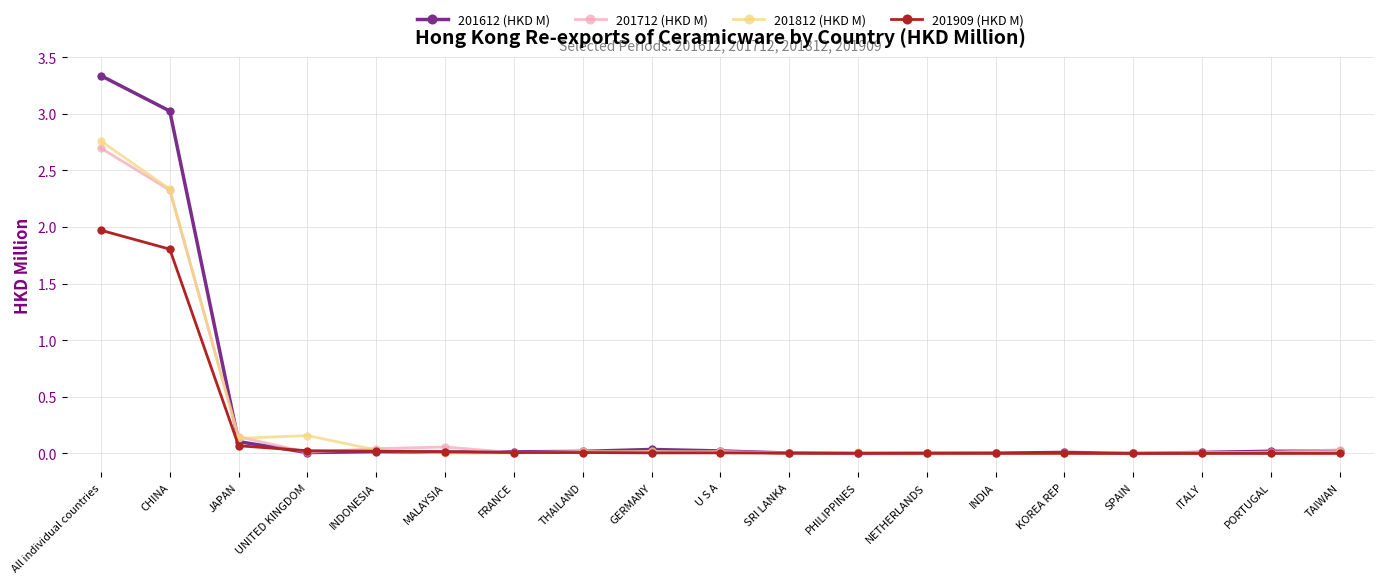

In 201612 (HKD M), how many points are higher than both neighbors (excluding endpoints)?

3